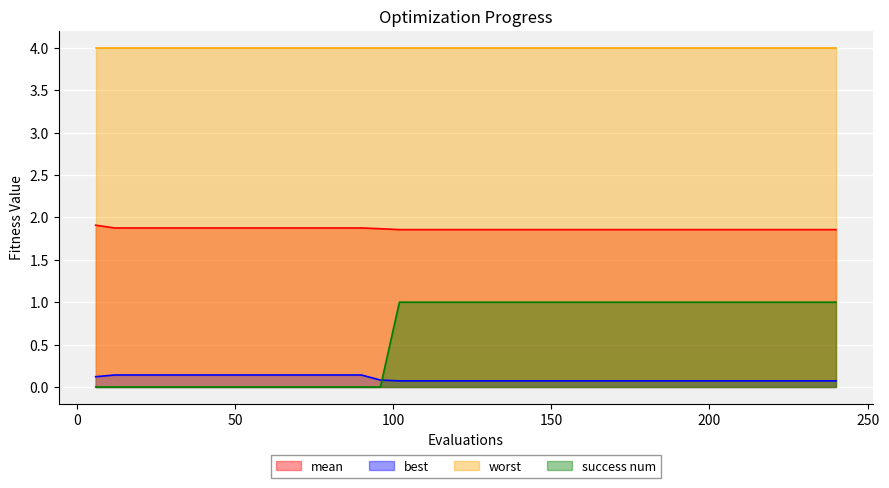

After their last crossing, which series has the higher values: success num or best?

success num